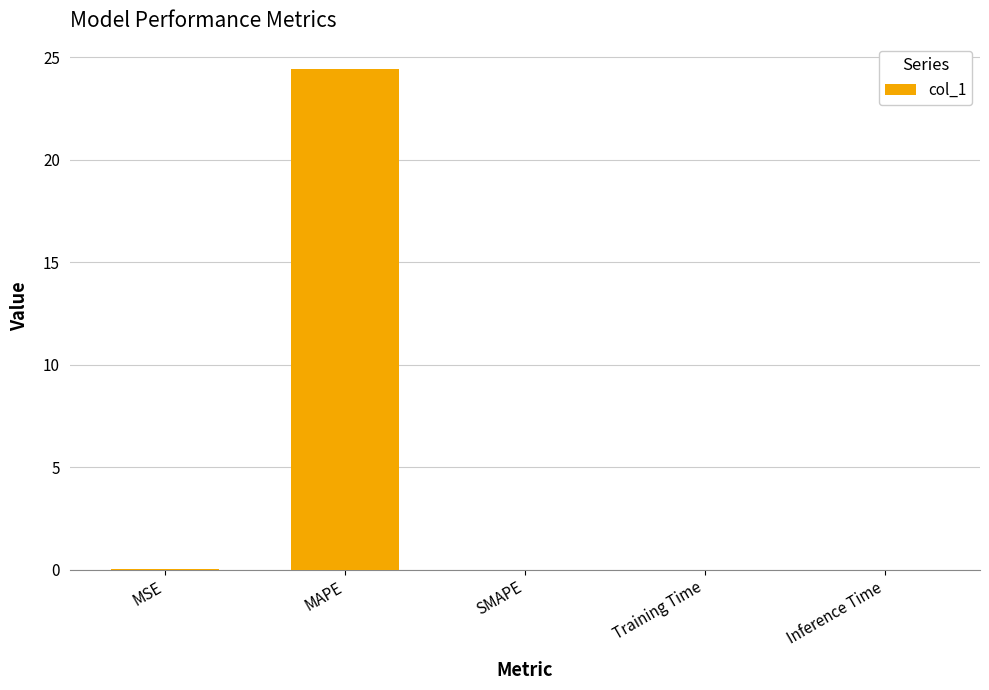

What is the maximum value shown in the chart?

24.4